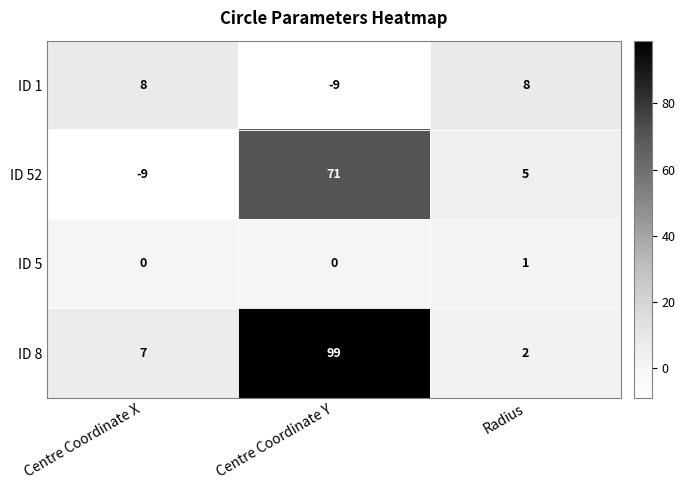

What is the smallest value displayed?

-9